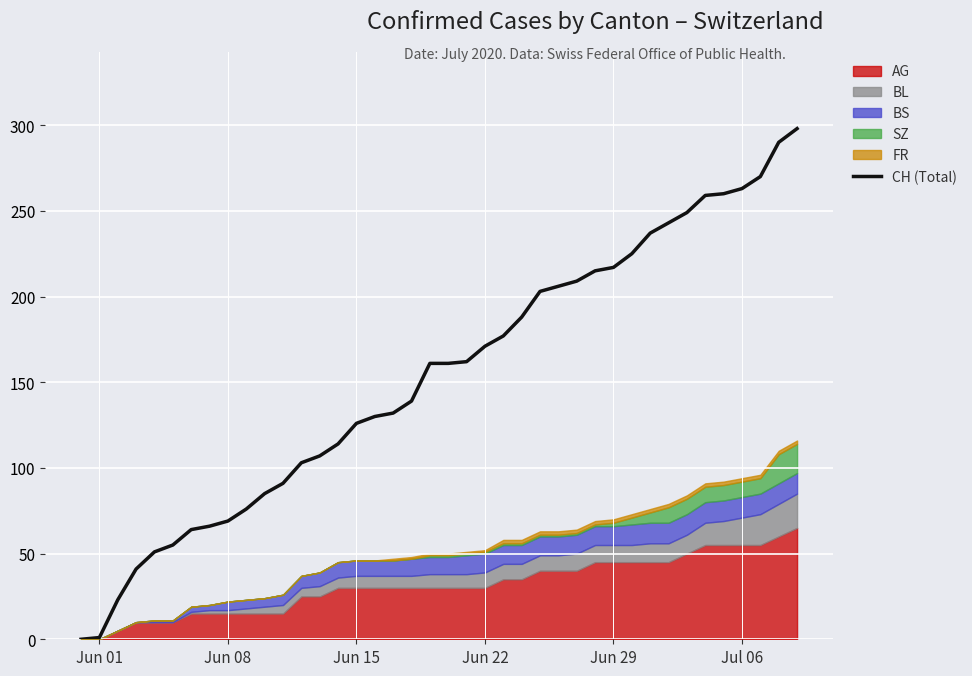

The value of CH (Total) at Jun 29 is 356. True or false?

False